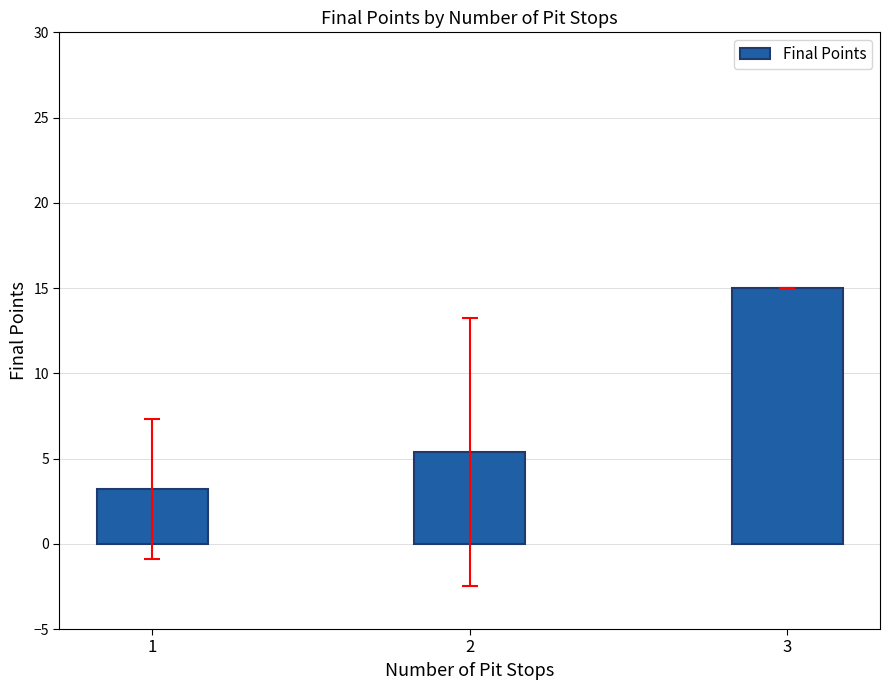

Which label corresponds to the largest value in the chart?

3